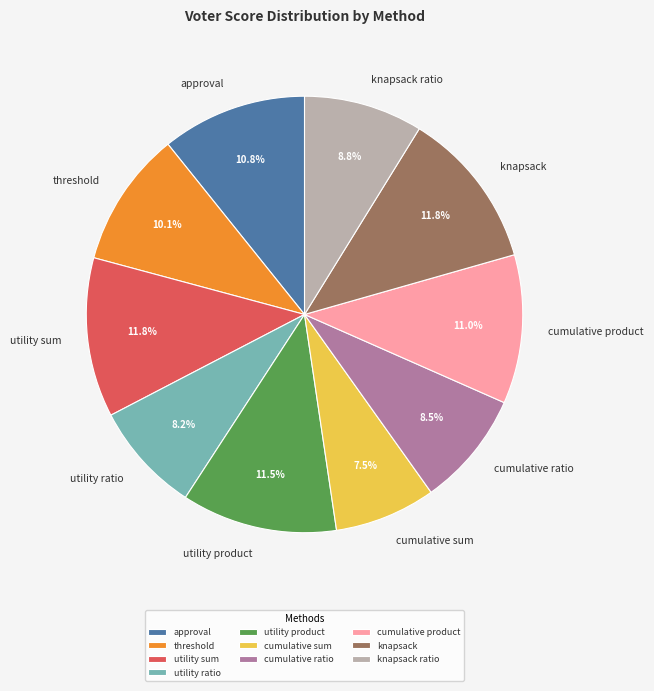

What percentage do cumulative ratio and knapsack together represent?

20.3%